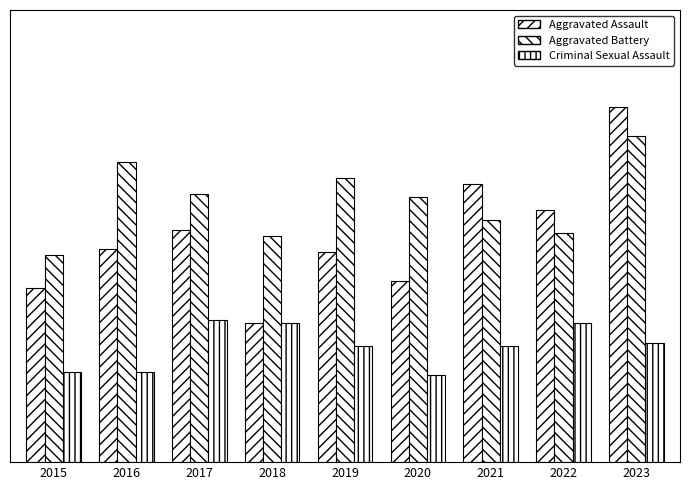

What is the smallest value displayed?

27